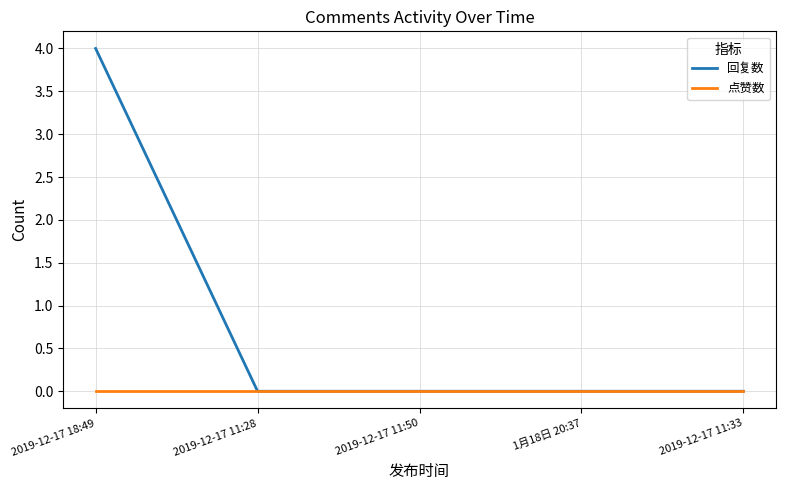

Is the value of 回复数 at 2019-12-17 18:49 greater than the value of 点赞数 at 2019-12-17 11:28?

Yes